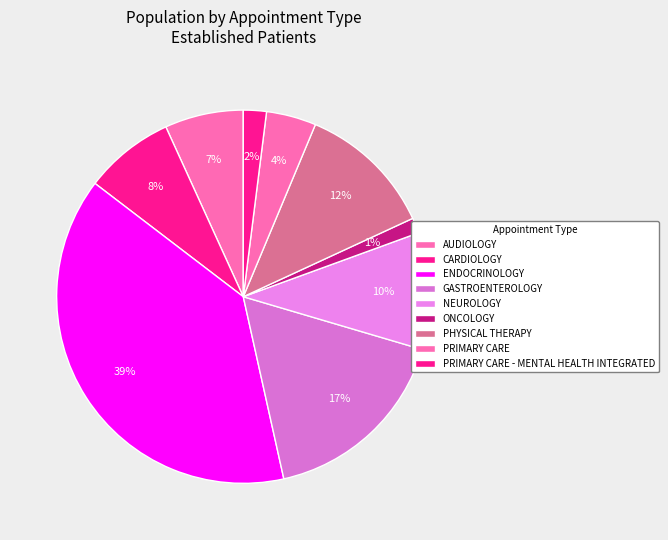

How many segments does this pie chart have?

9